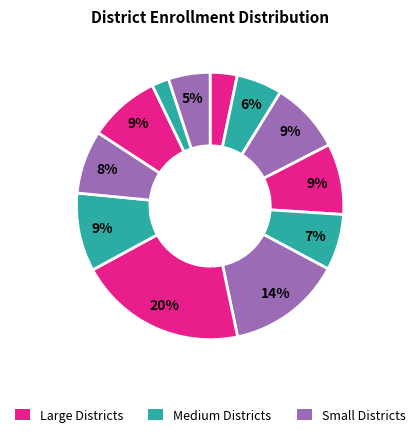

Count the number of slices in the pie.

12